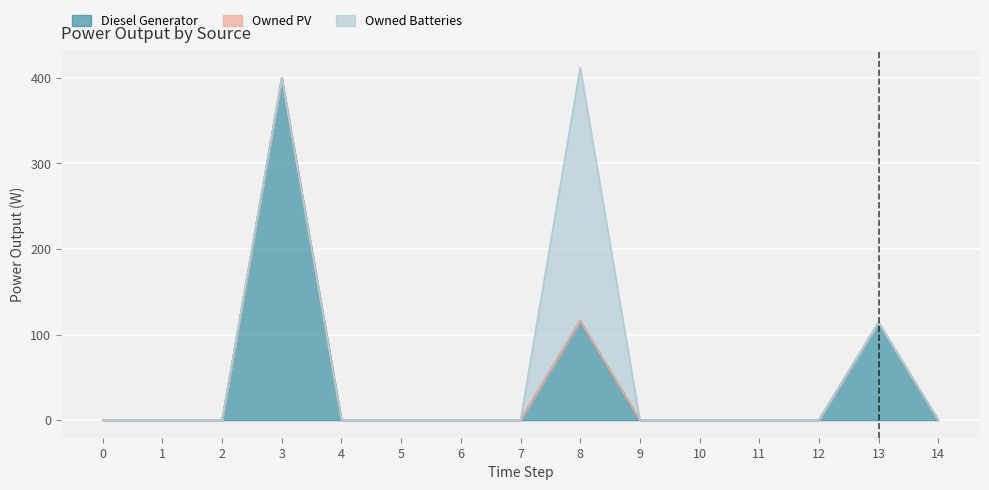

Does the chart display data point markers on the line(s)?

No